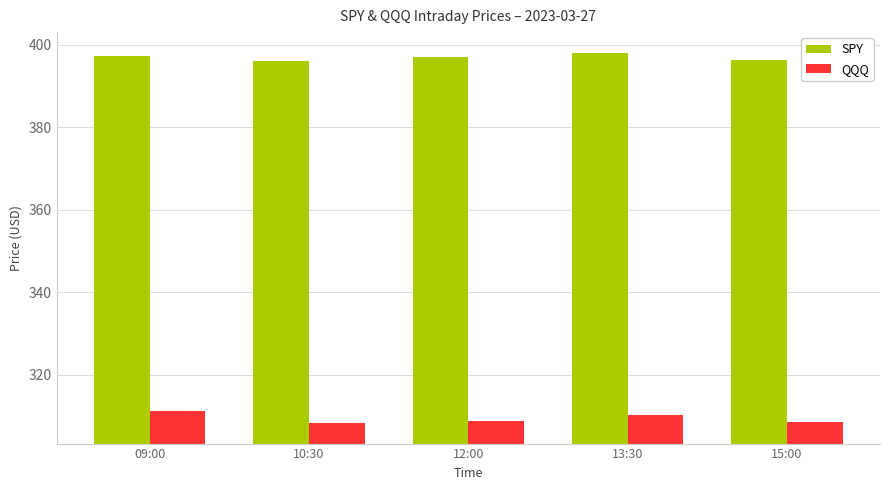

At which label does SPY first exceed 397?

09:00